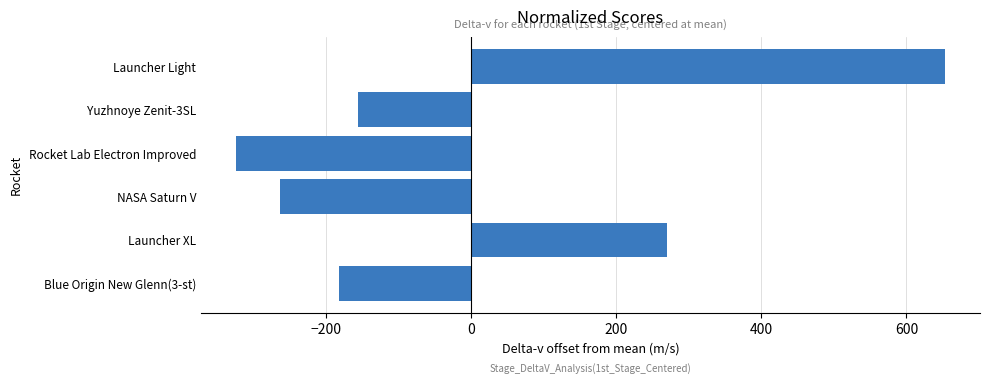

What value does the data have at Launcher XL?

270.1